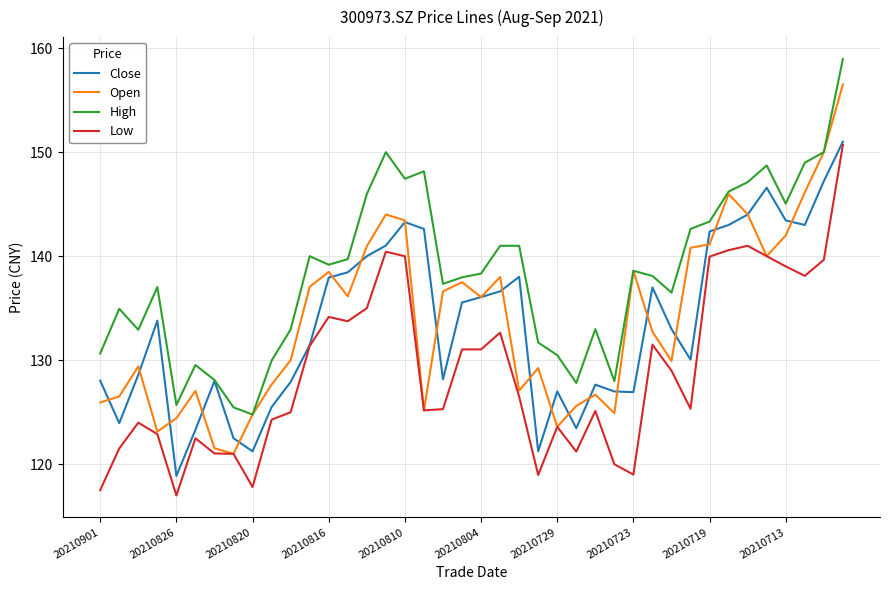

Does the chart have visible grid lines?

Yes